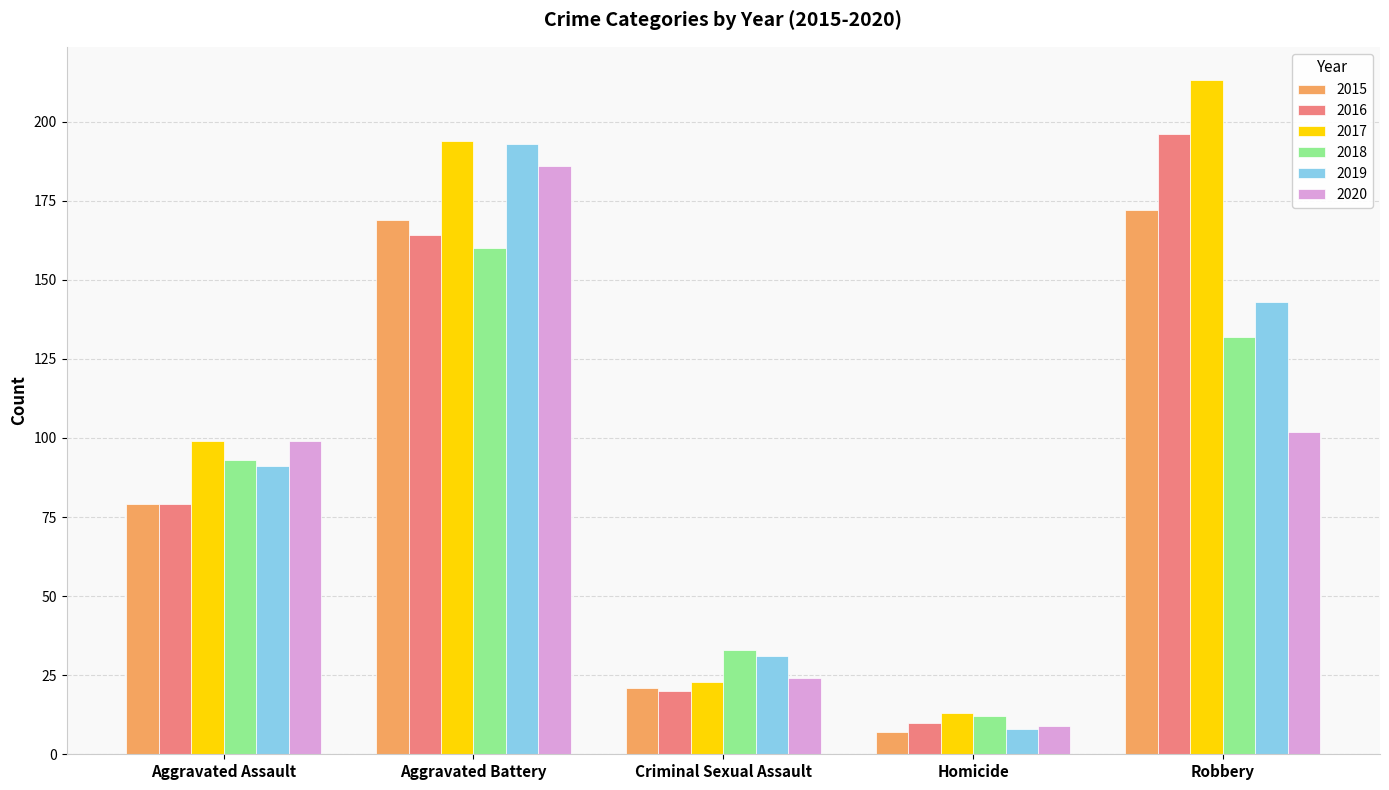

What is the average value of the 2016 series?

94